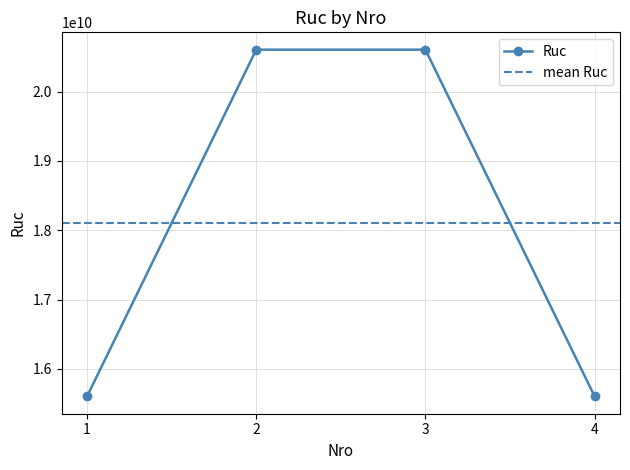

Reading left to right, extract all data points from this chart.

1=15604284080	2=20603315902	3=20603315902	4=15604284080